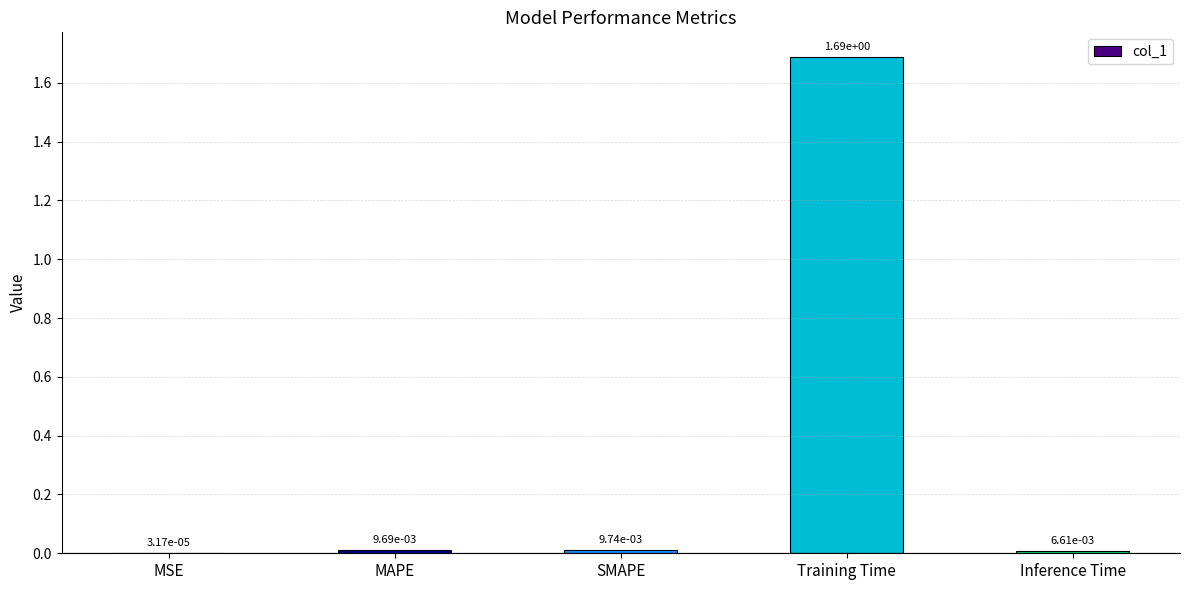

Is it true that the value at Training Time is 0.4?

False